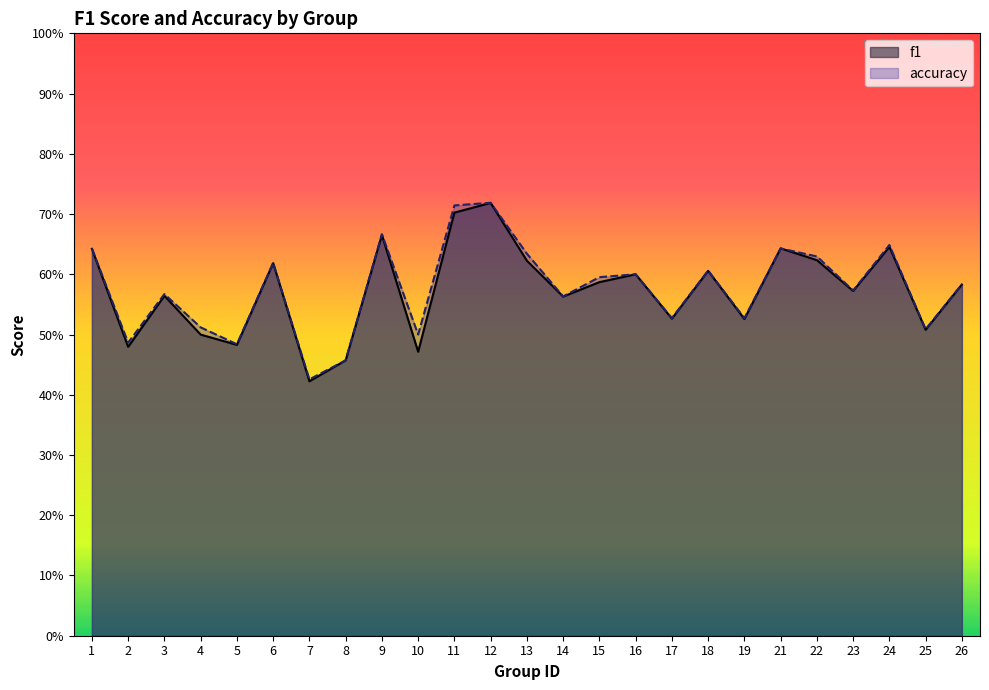

True or false: accuracy and f1 intersect in this chart.

True